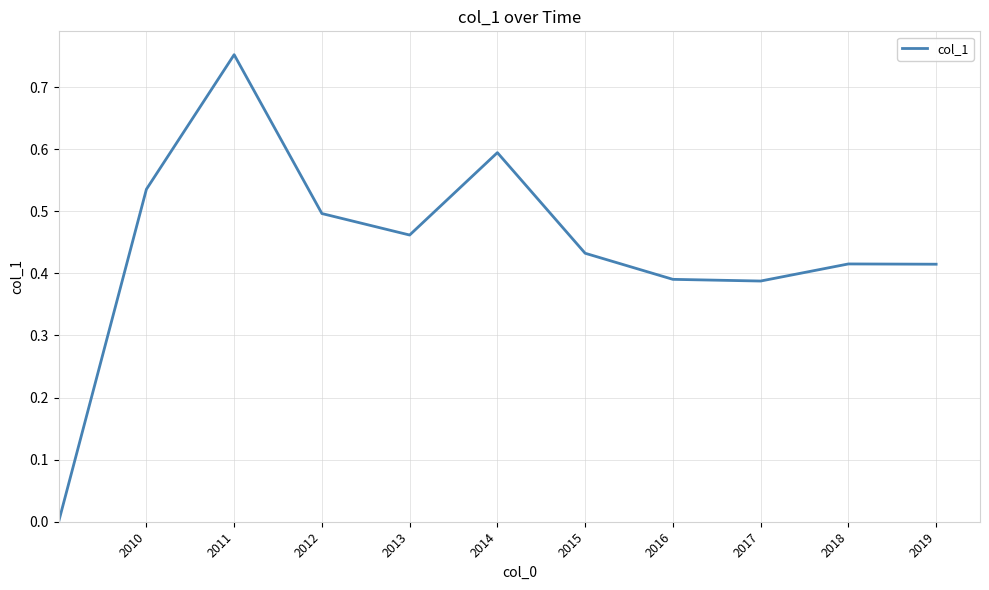

How many lines are shown in the chart?

1